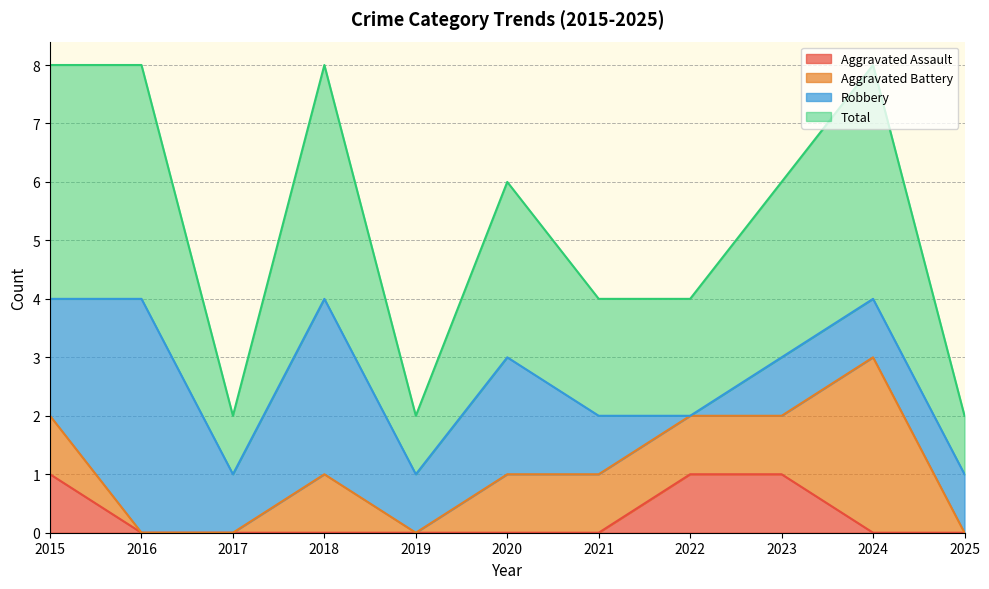

True or false: Aggravated Assault has more than 2 points higher than both neighbors.

False